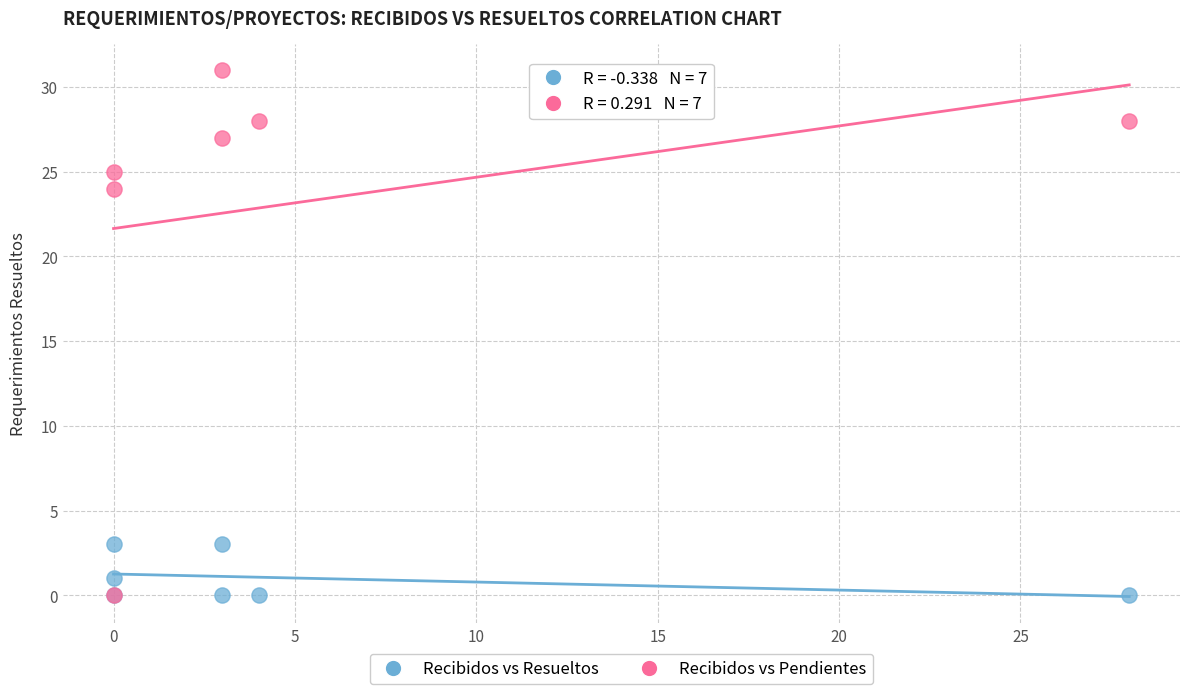

In the Recibidos vs Pendientes series, what Y value is closest to 15?

24